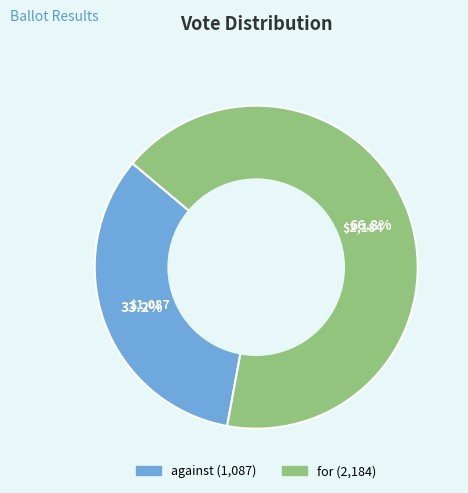

Rank the categories by value from lowest to highest.

against, for